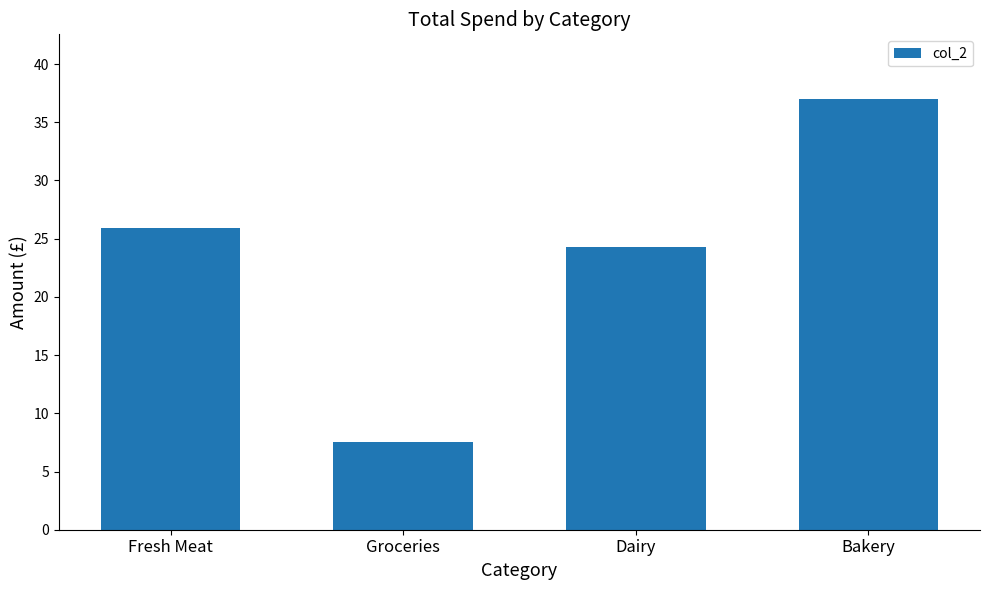

How many bars are there in total?

4